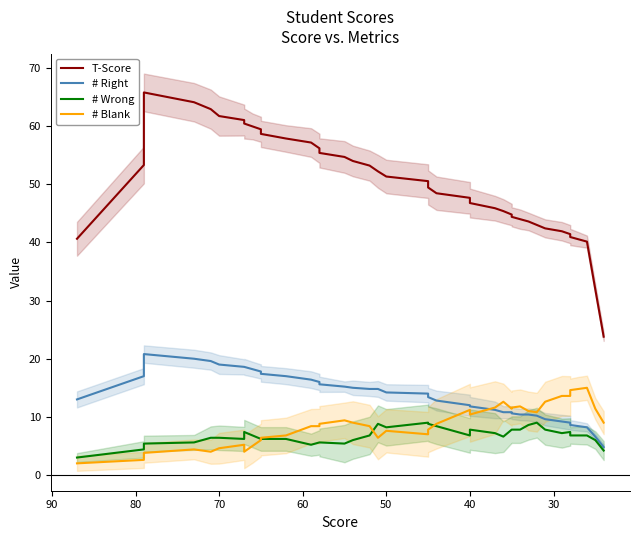

What are all the series names shown in the legend?

T-Score, # Right, # Wrong, # Blank